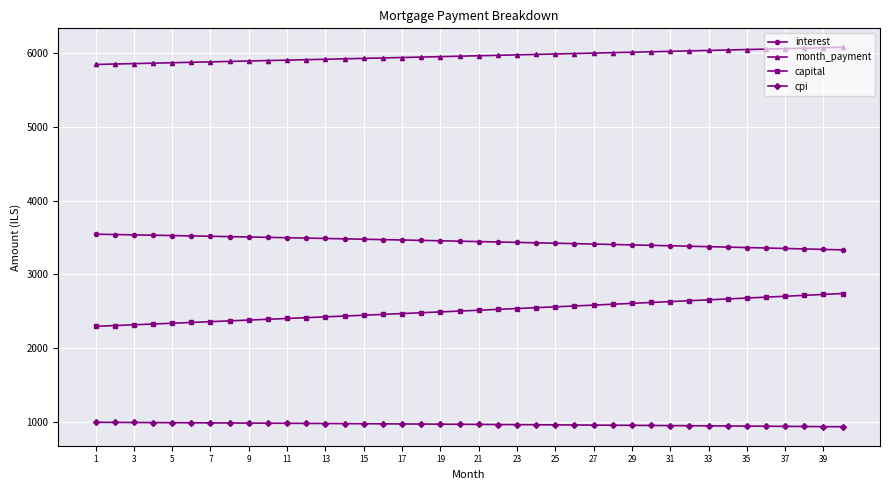

What is the minimum value for capital?

2297.6